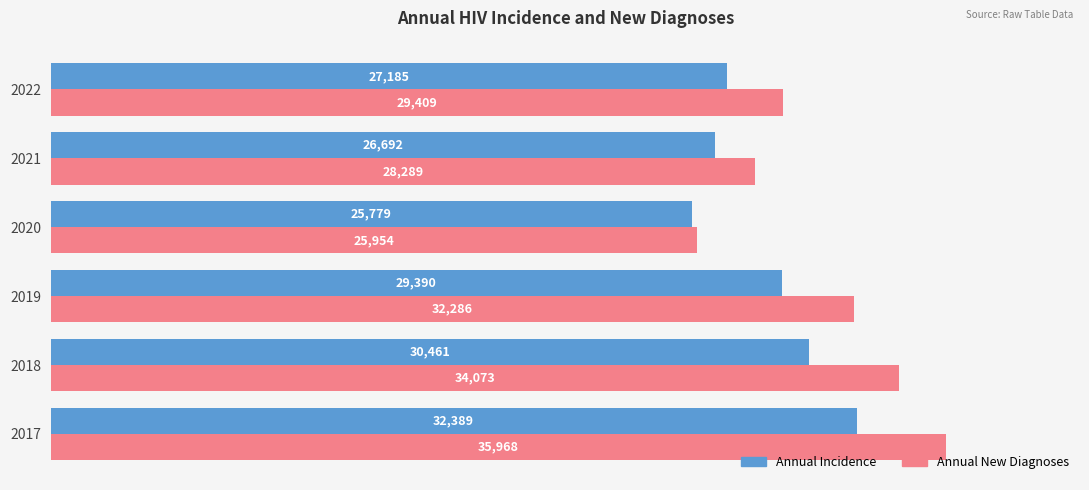

What is the spread (max minus min) of values at 2021?

1597